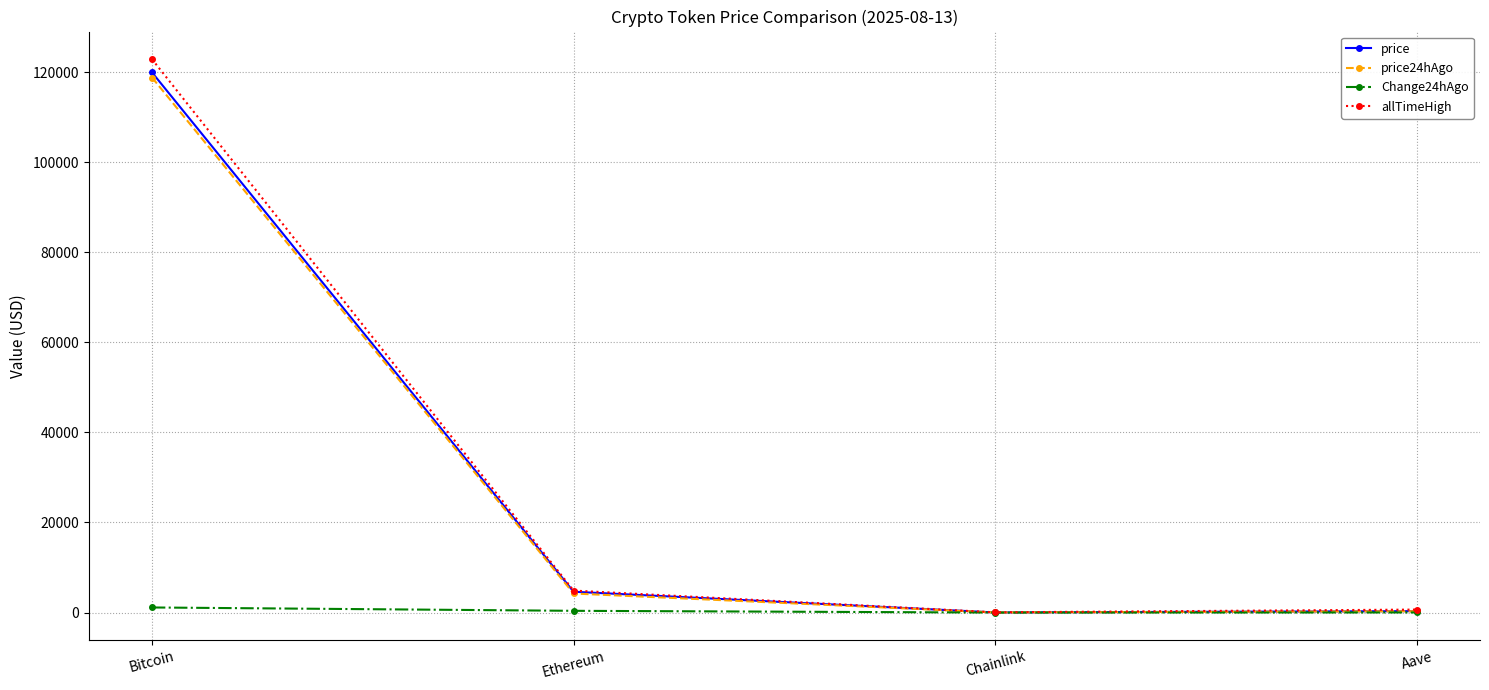

The value of price at Bitcoin is 197697.4. True or false?

False